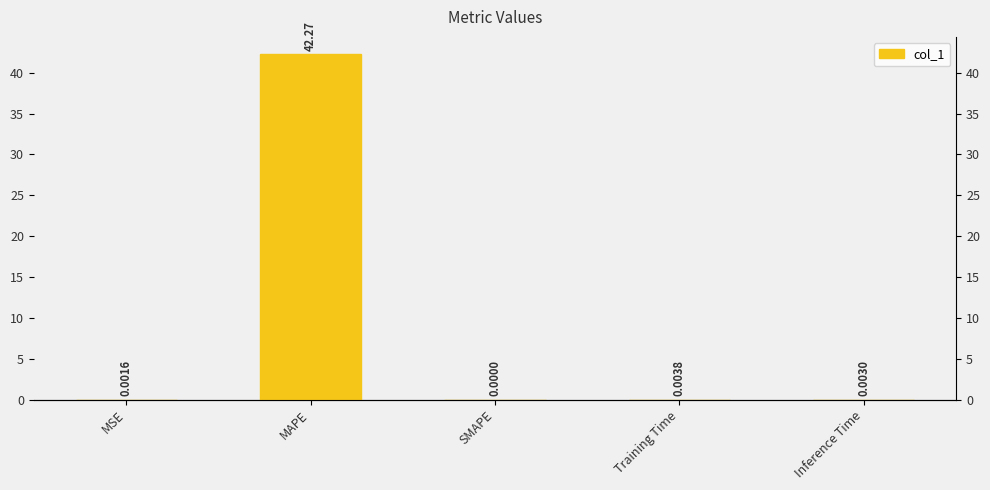

What is the label of the 5th bar from the left?

Inference Time